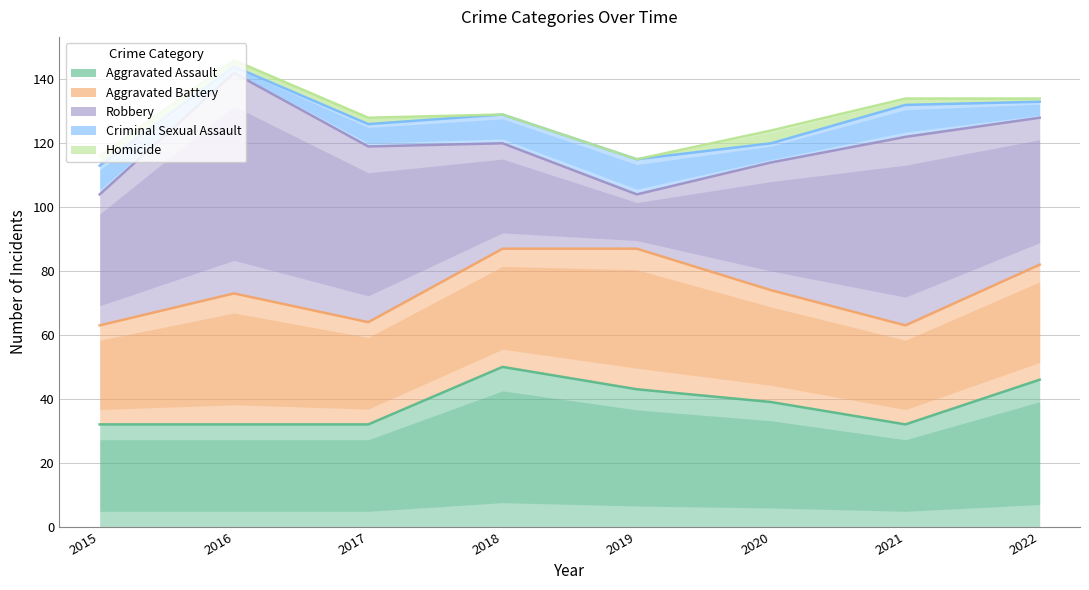

What is the smallest value displayed?

32